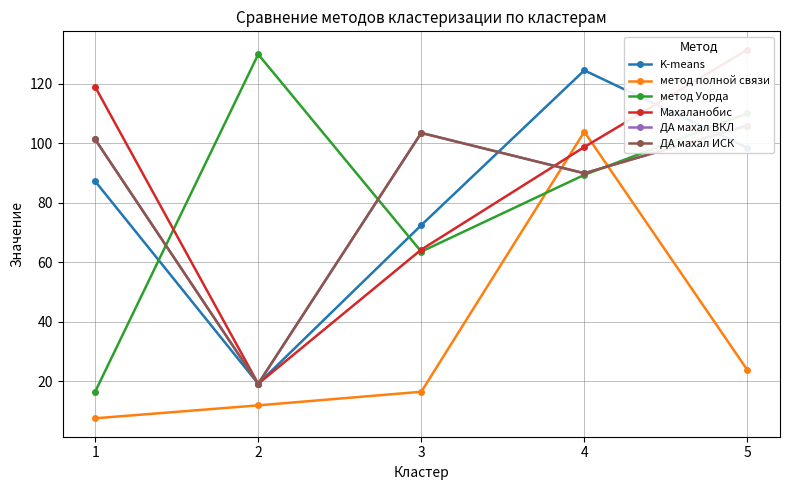

True or false: ДА махал ВКЛ and K-means intersect in this chart.

True